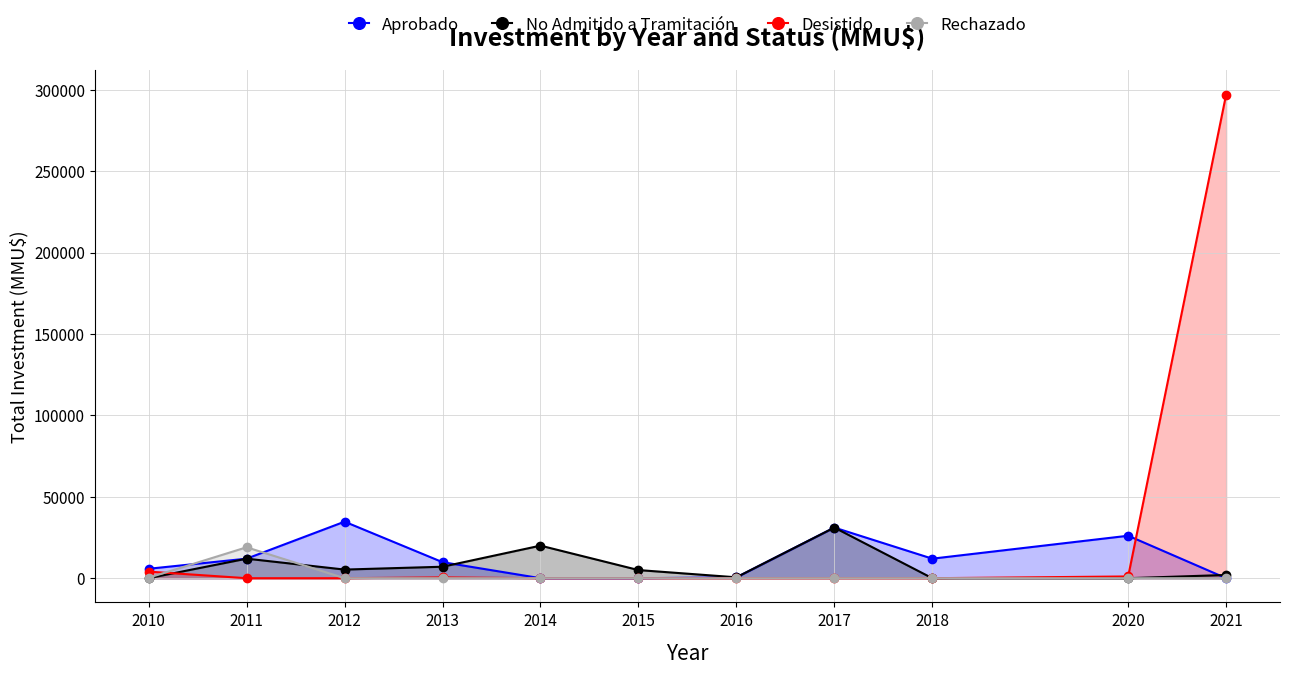

What is the difference between the maximum and minimum values in the Desistido series?

297000